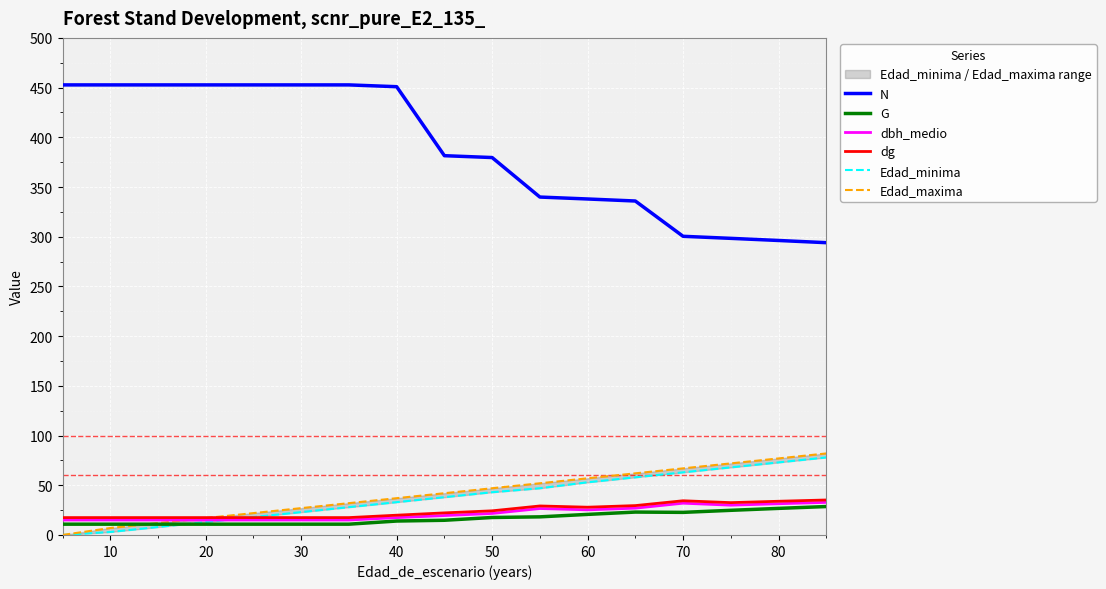

At how many categories does at least one series exceed 148?

17